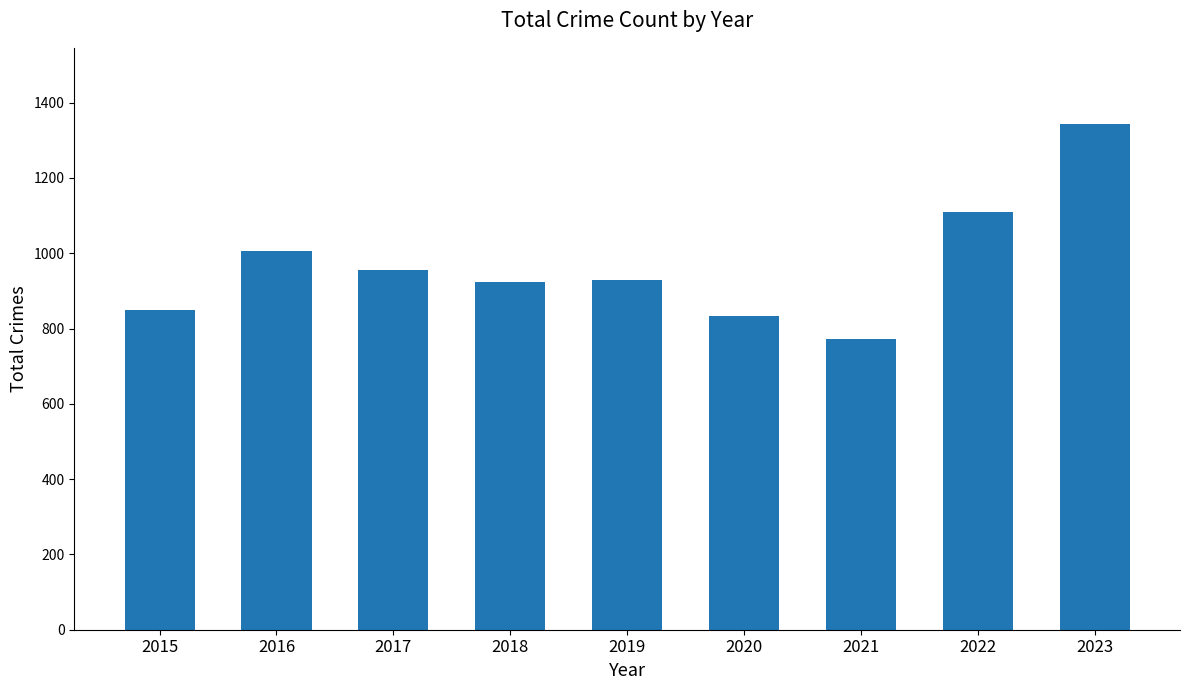

How many series are shown in this chart?

1